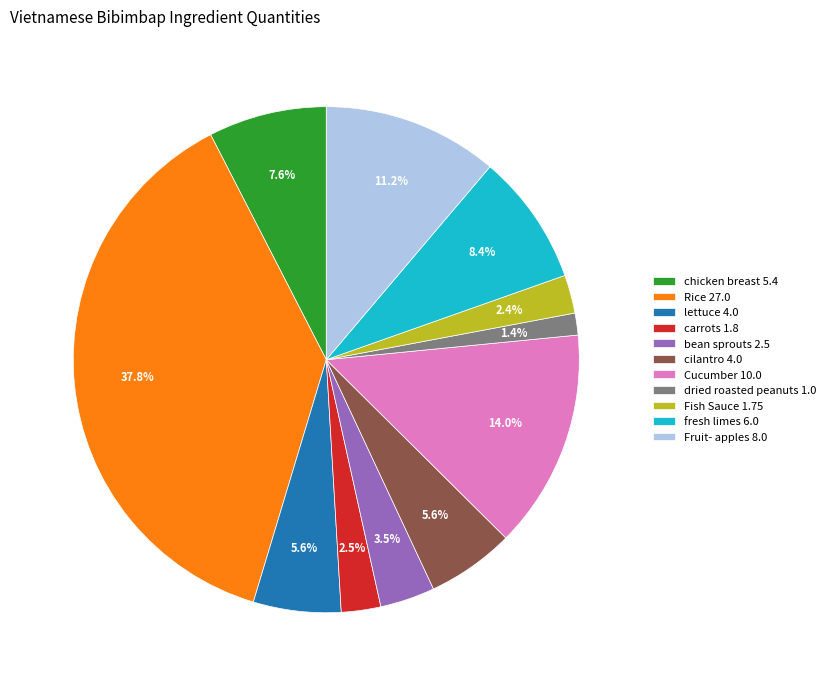

Which has a higher value, Fish Sauce 1.75 or bean sprouts 2.5?

bean sprouts 2.5